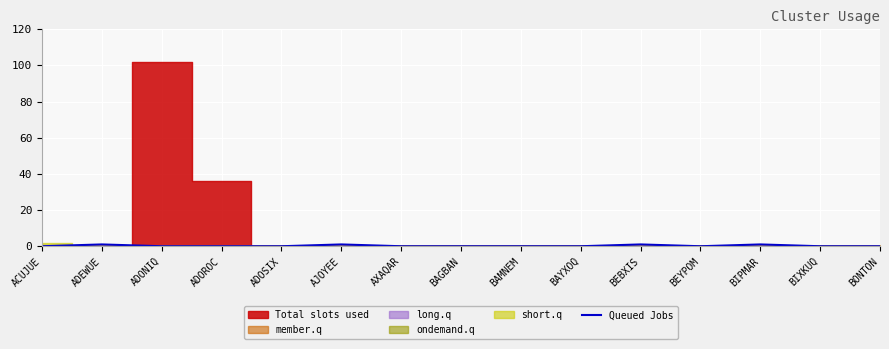

The value of Queued Jobs at ACUJUE is 0. True or false?

True